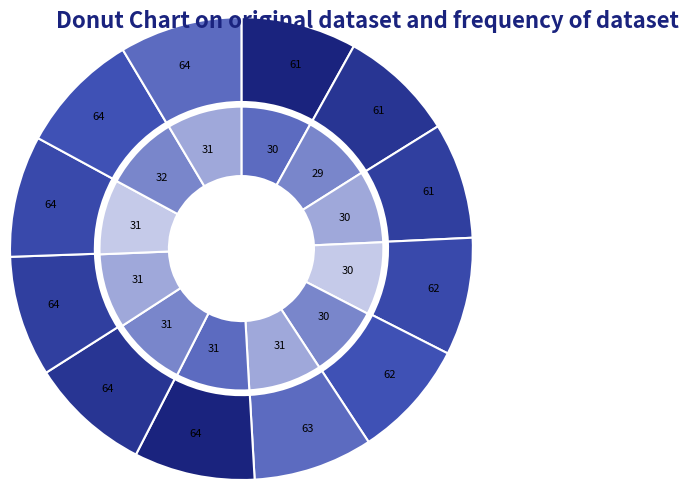

Does 2018-01 represent more than half of the total?

No